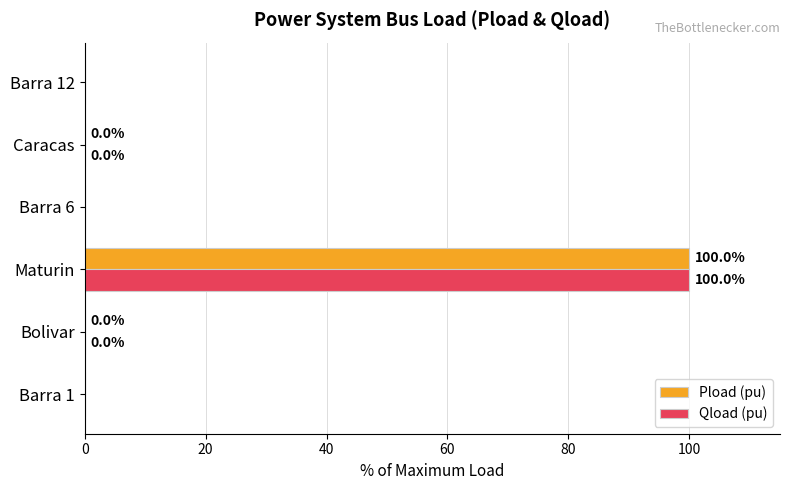

The value of Qload (pu) at Barra 1 is 0.0. True or false?

True